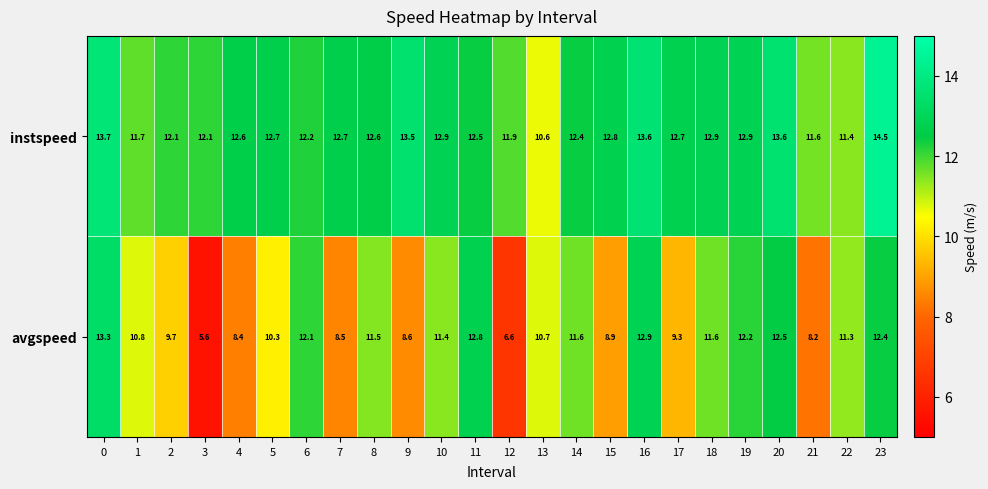

What is the sum of the avgspeed values at 14 and 11?

24.4